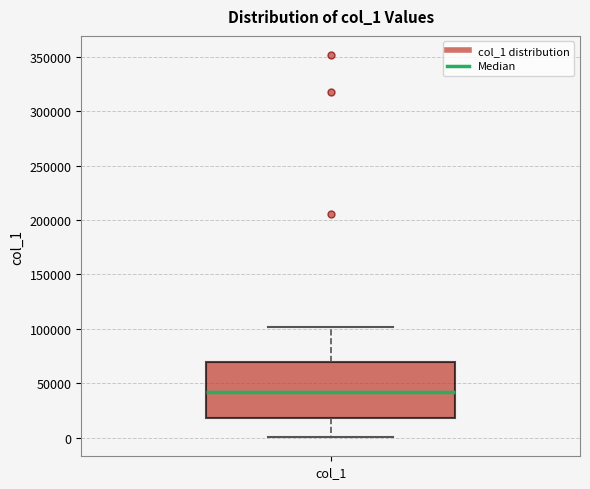

Read this box plot against the y-axis: the position of the median line, the range covered by the box, and the ends of both whiskers. The values are not printed on the chart, so give them approximately, as read against the axis.

median 40000, box 20000 to 70000, whiskers 0 to 100000